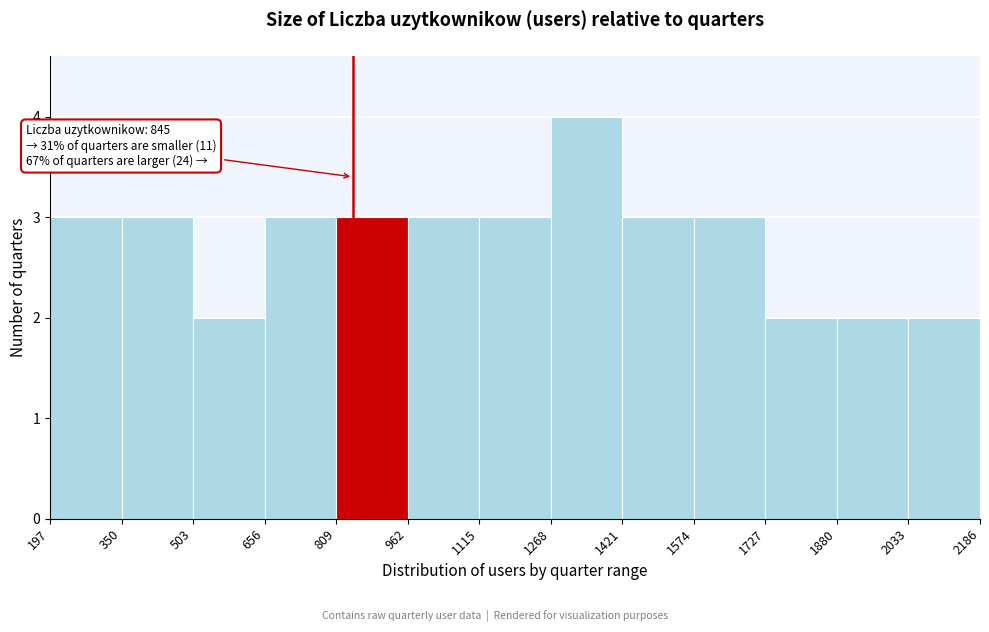

Which range on the x-axis has the tallest bar?

1268 to 1421